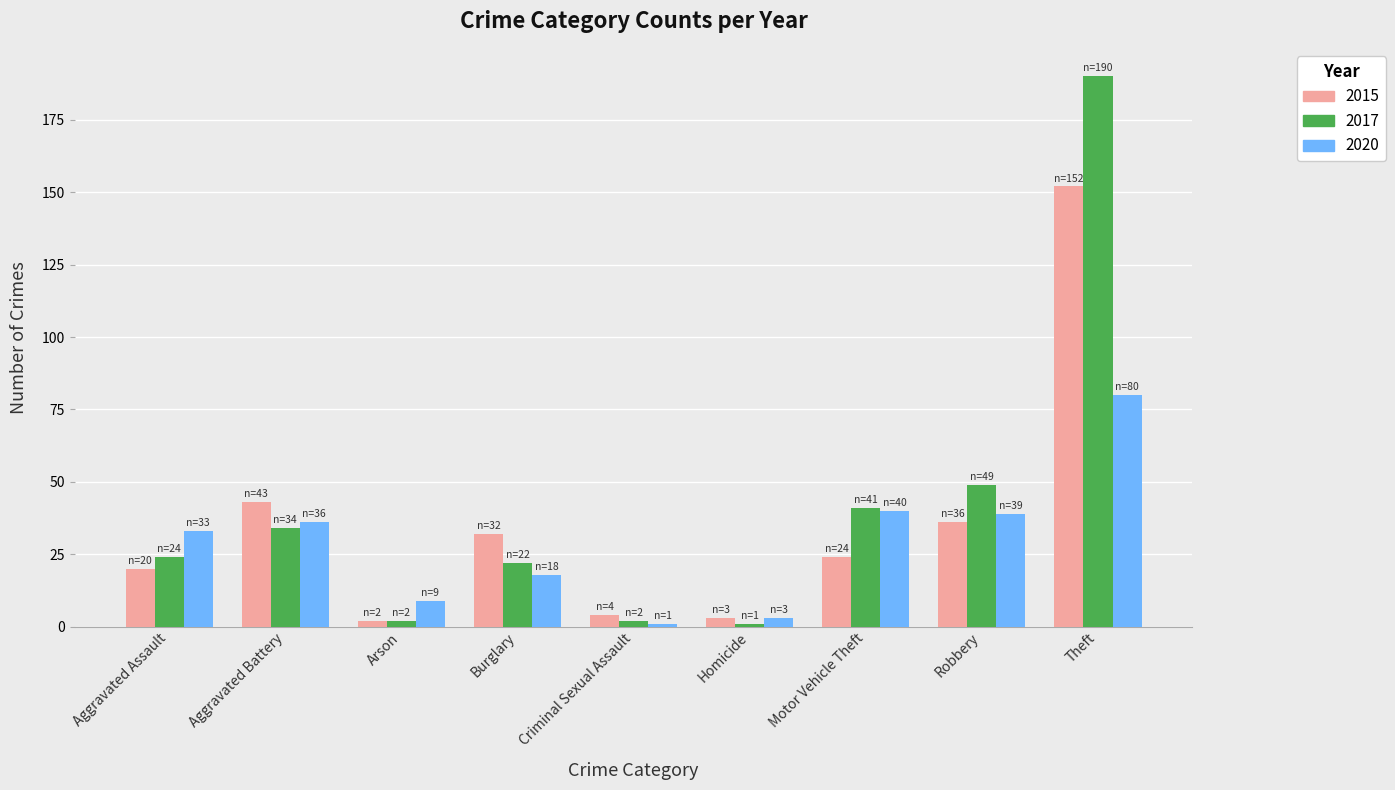

Rank the series by their maximum value, from highest to lowest.

2017, 2015, 2020